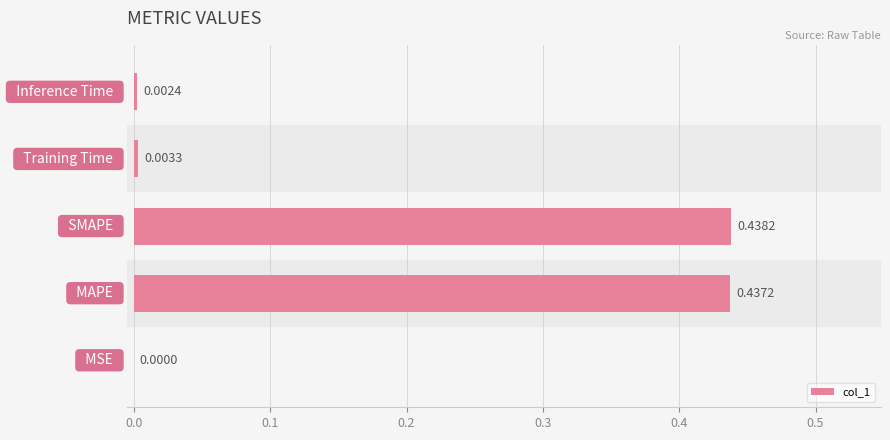

Reading right to left, extract all data points from this chart.

0.0	0.0	0.4	0.4	0.0